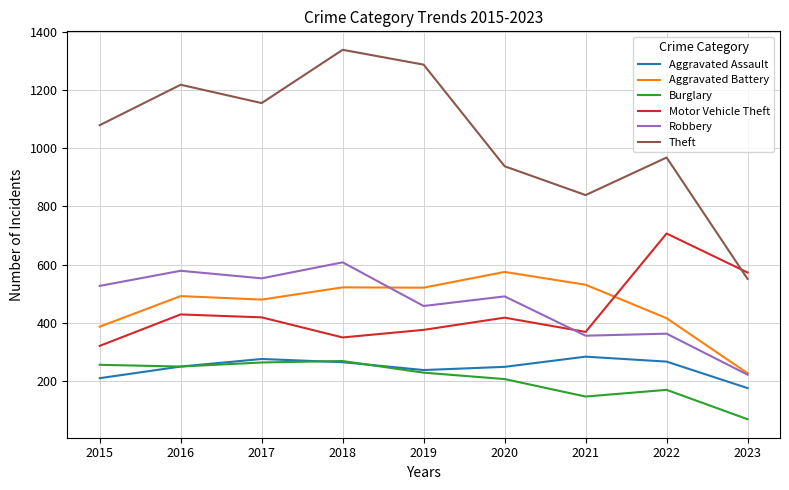

At which label is Motor Vehicle Theft closest to 514?

2023